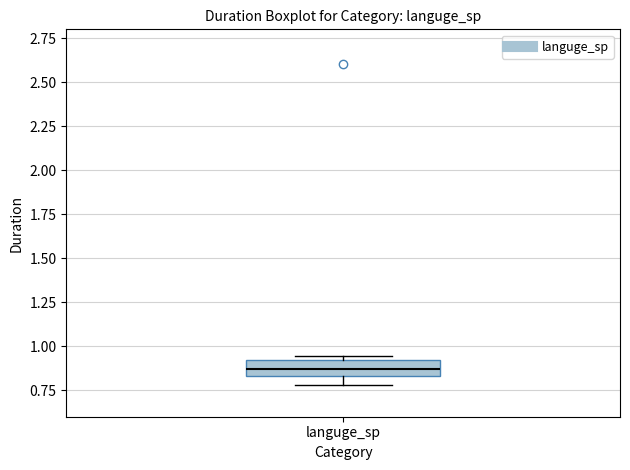

Transcribe this box plot: give where the median line is, the range the box spans, and where the two whiskers end, as read against the y-axis. The values are not printed on the chart, so give them approximately, as read against the axis.

median 0.85 (inside the box), box 0.85 to 0.90, whiskers 0.80 to 0.95